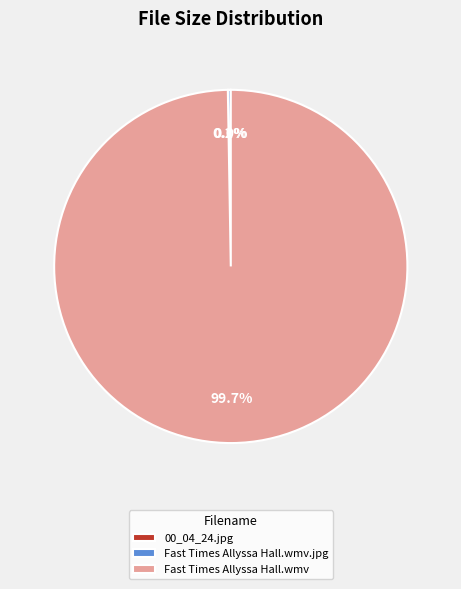

Which slice is the largest?

Fast Times Allyssa Hall.wmv